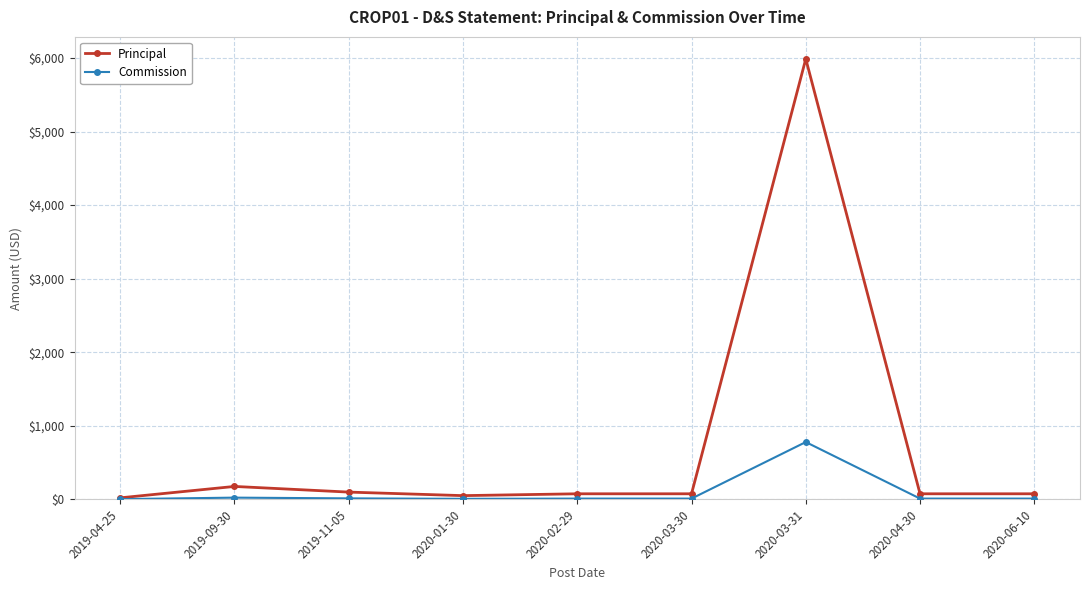

True or false: Principal has more than 0 interior local peaks.

True